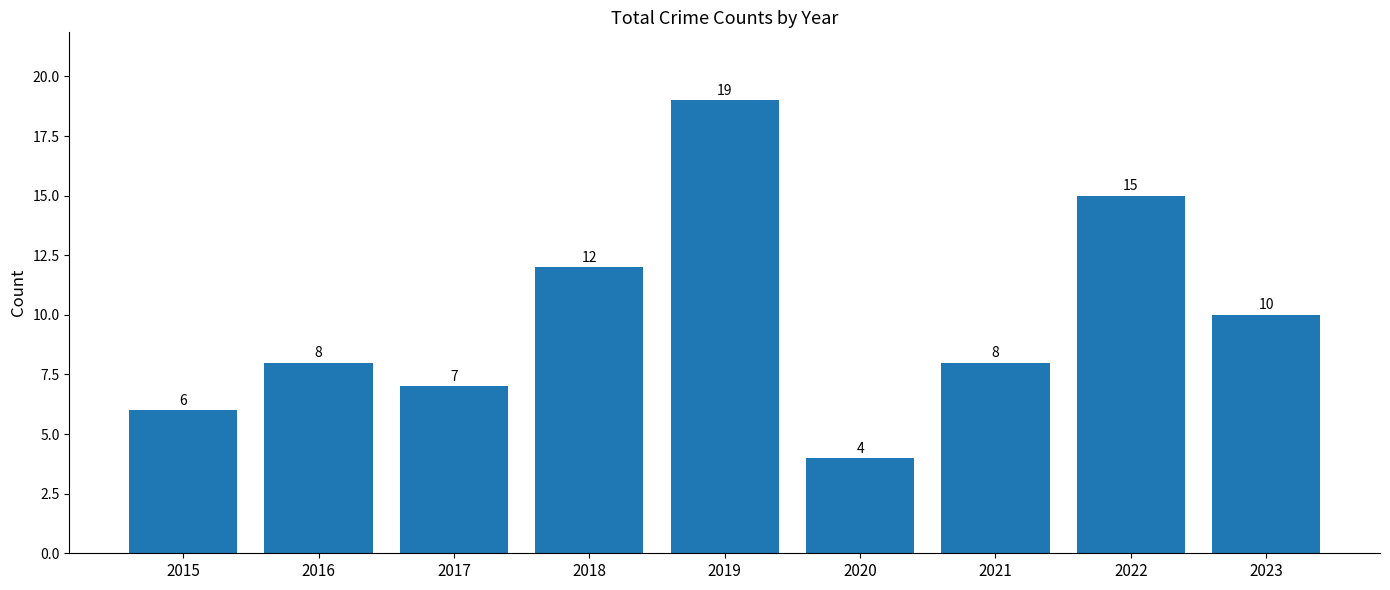

Is it true that the value at 2023 is 3?

False